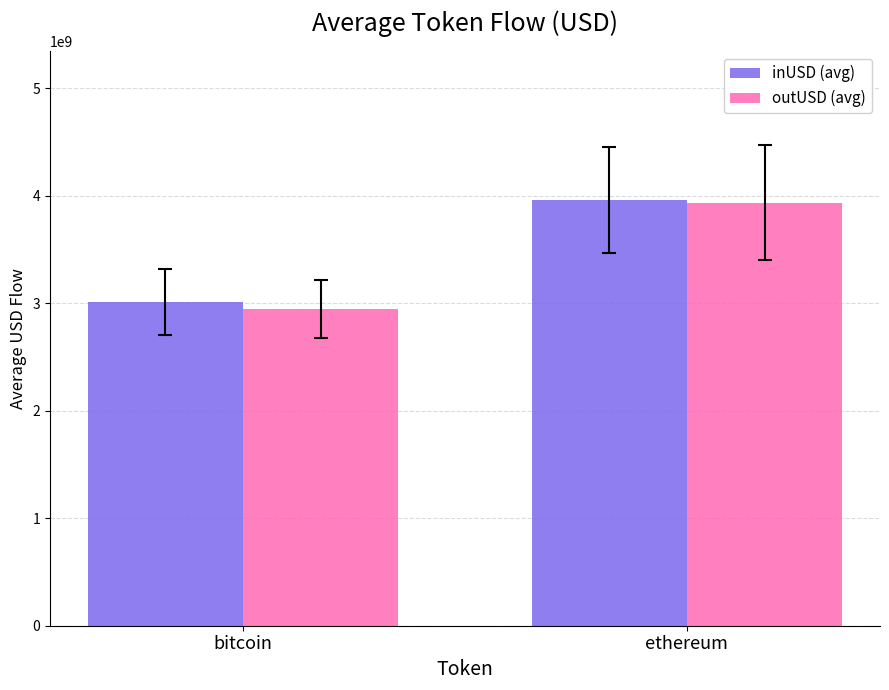

What is the label of the 1st bar from the right?

ethereum